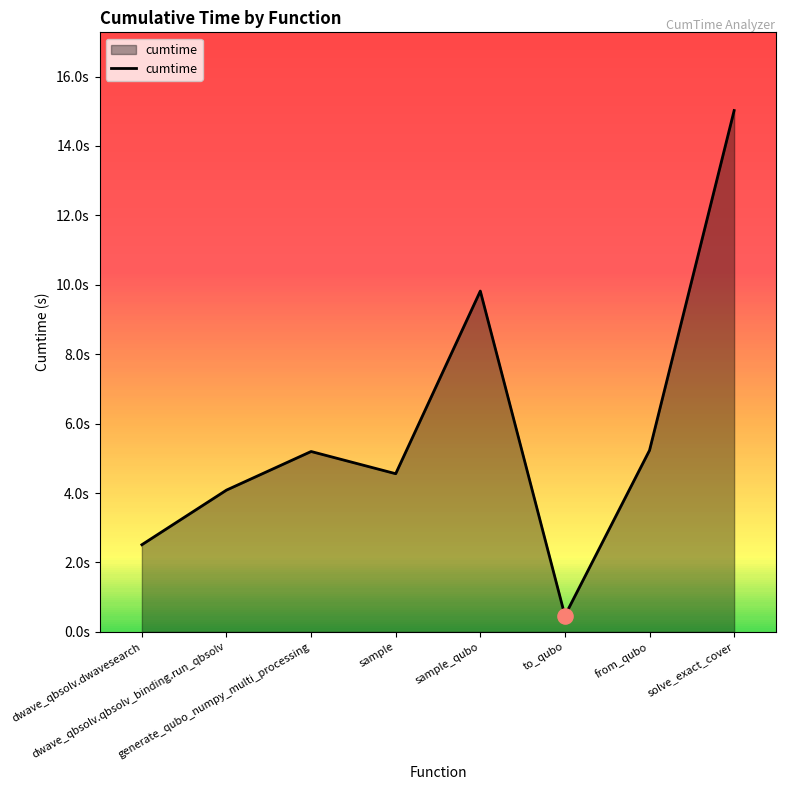

What is the change in value from sample to from_qubo?

+0.7